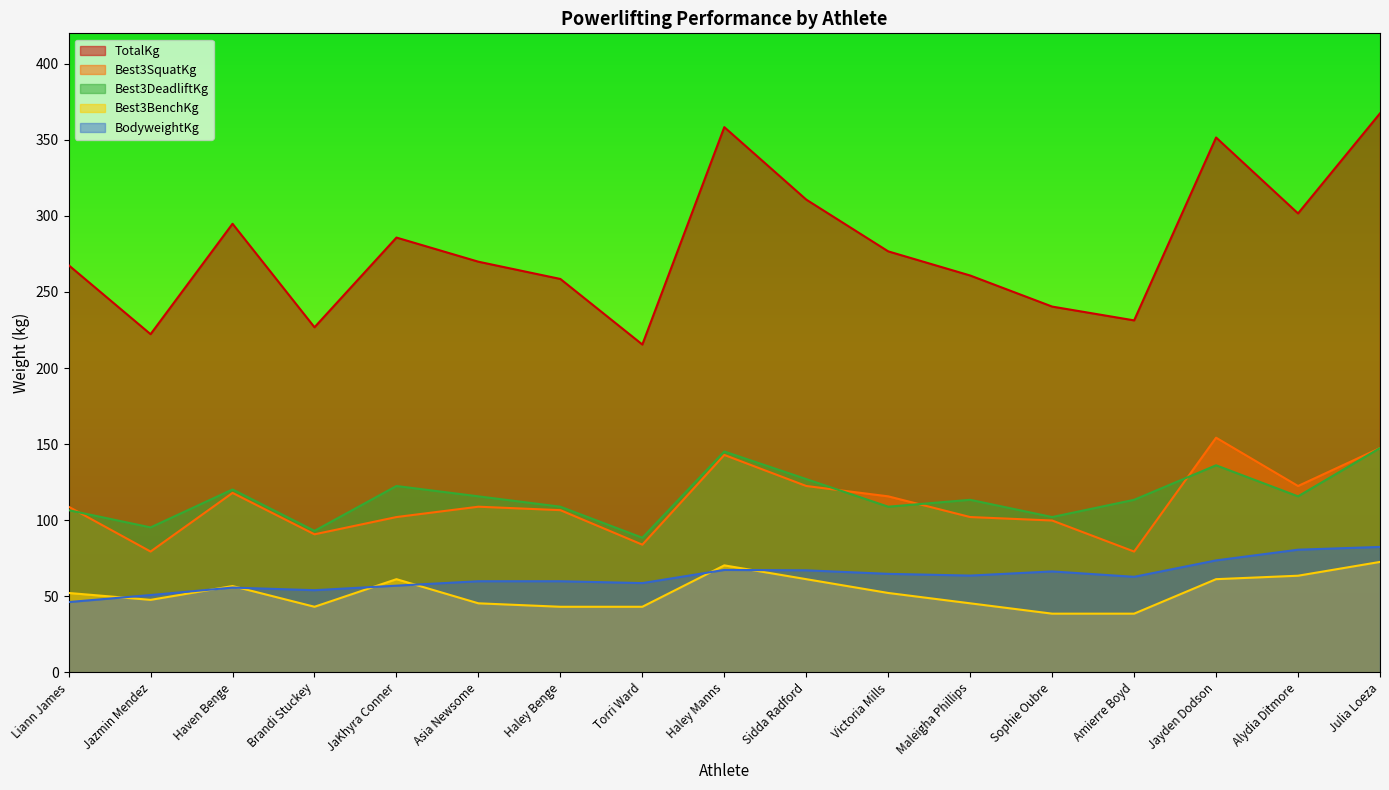

What value does the BodyweightKg series have at JaKhyra Conner?

57.0